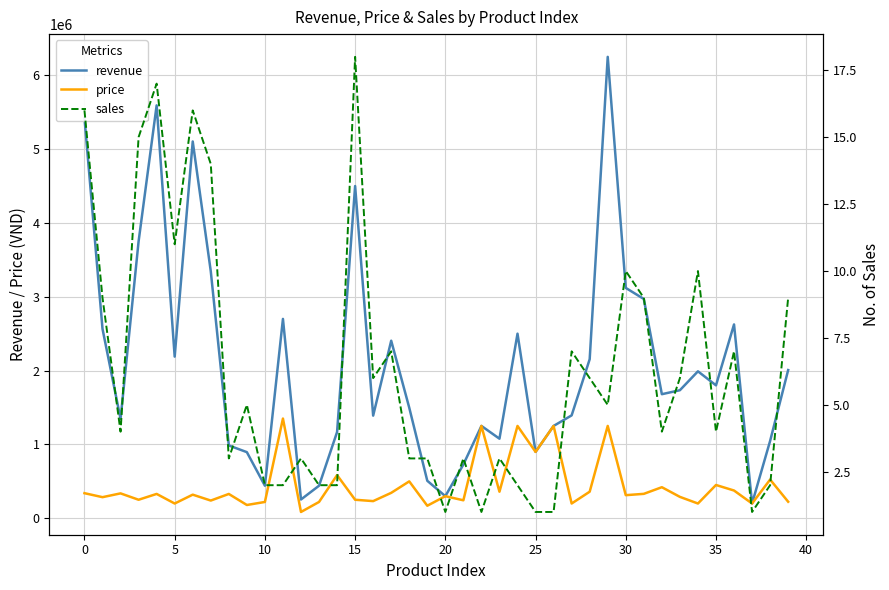

What is the lowest value of the revenue series?

199000